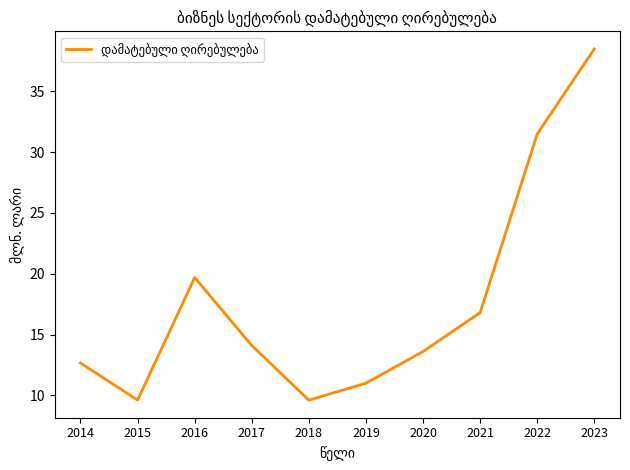

What is the difference between the maximum and minimum values?

28.9